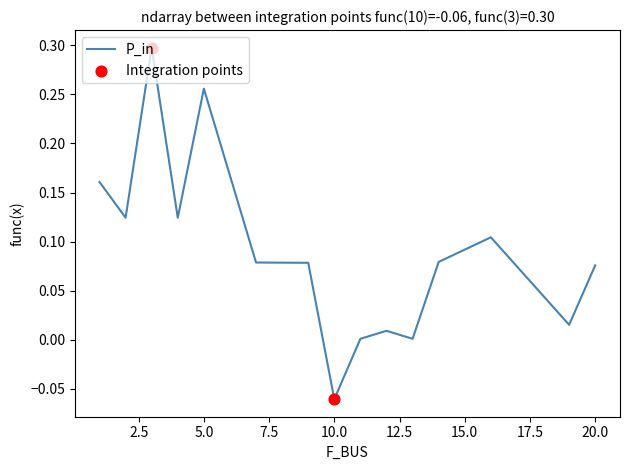

What is the difference between the maximum and minimum values?

0.4